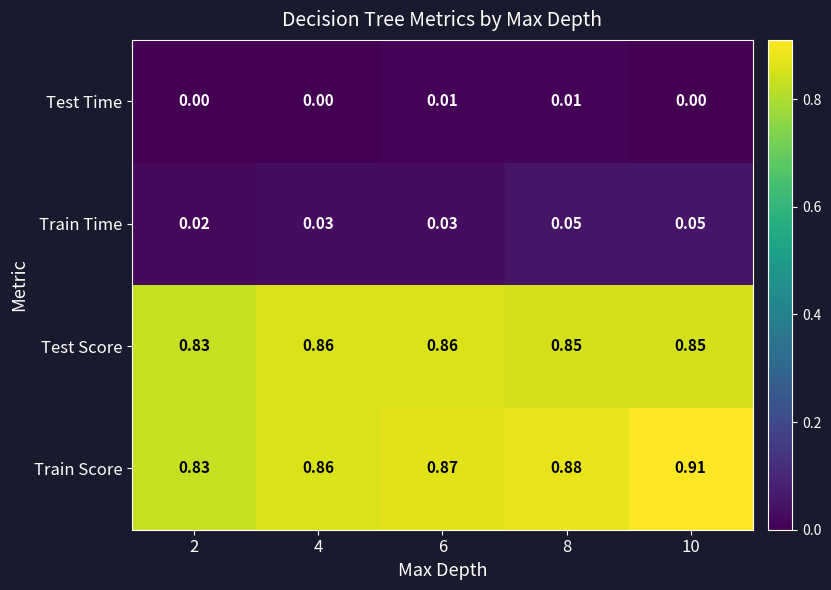

Which series has the largest total across all categories?

Train Score